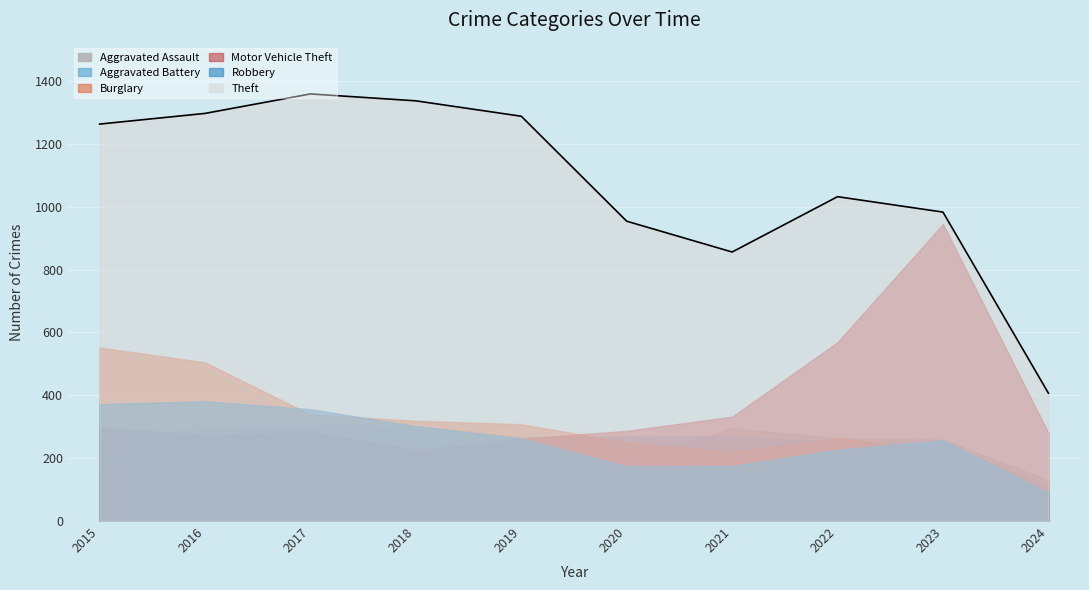

What is the sum of all Motor Vehicle Theft values?

3757